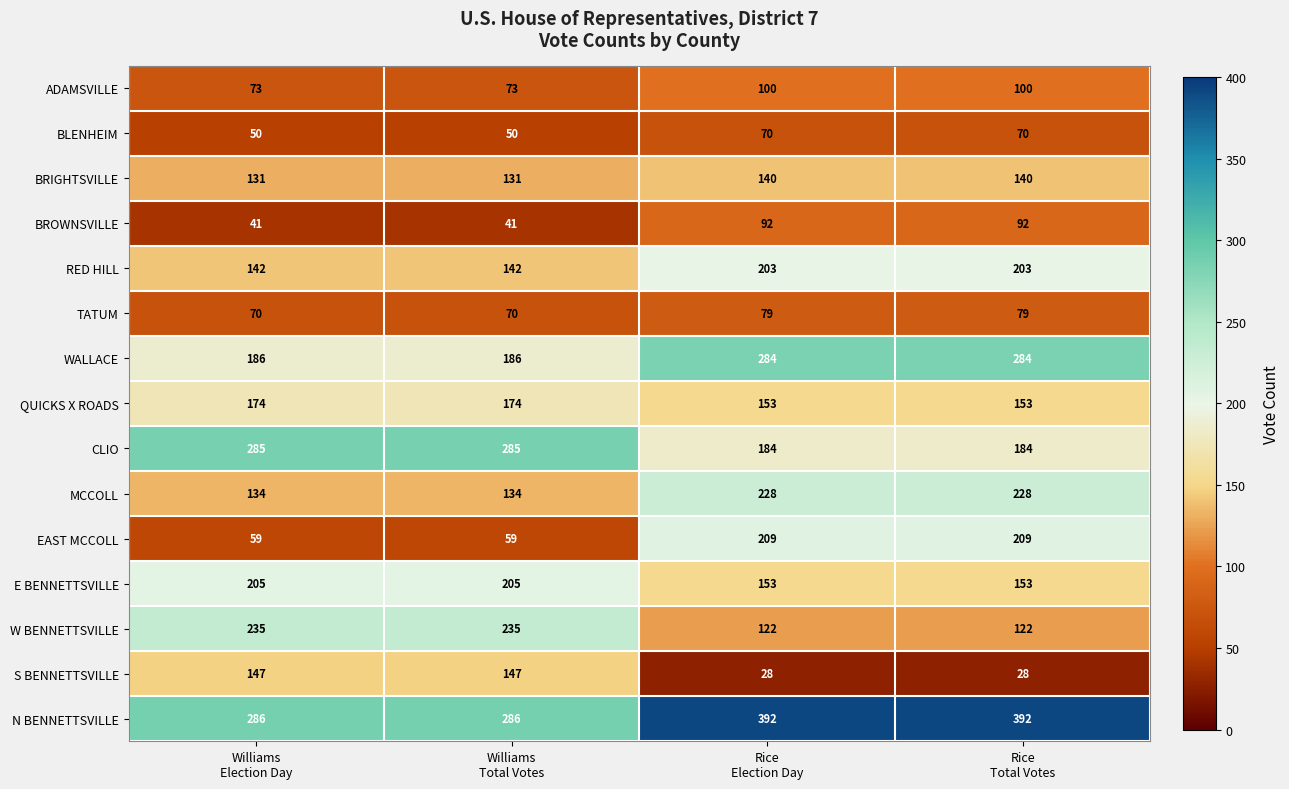

List the series in order of their peak value, highest first.

N BENNETTSVILLE, CLIO, WALLACE, W BENNETTSVILLE, MCCOLL, EAST MCCOLL, E BENNETTSVILLE, RED HILL, QUICKS X ROADS, S BENNETTSVILLE, BRIGHTSVILLE, ADAMSVILLE, BROWNSVILLE, TATUM, BLENHEIM